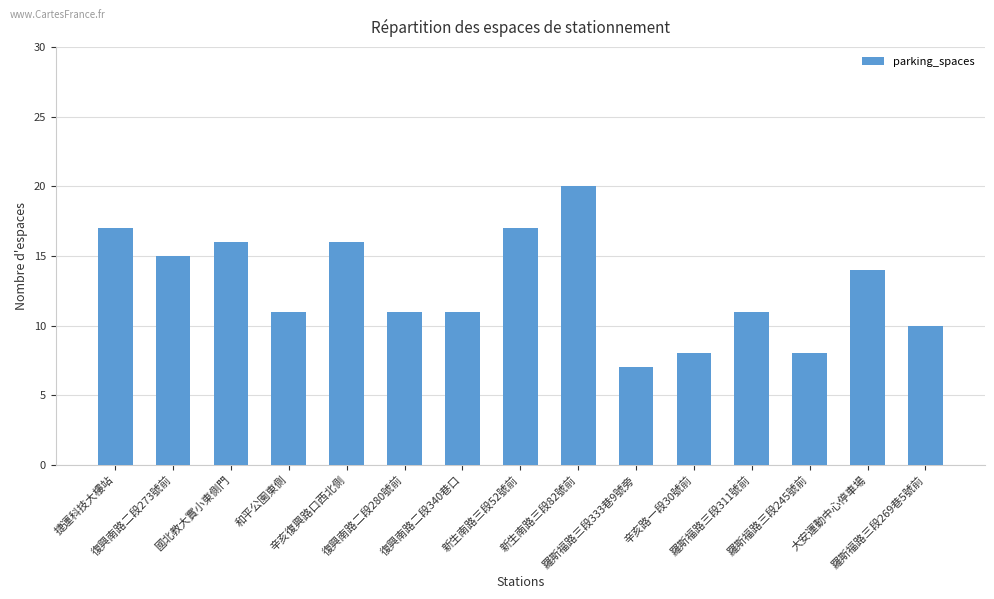

What is the value of the 6th bar from the left?

11